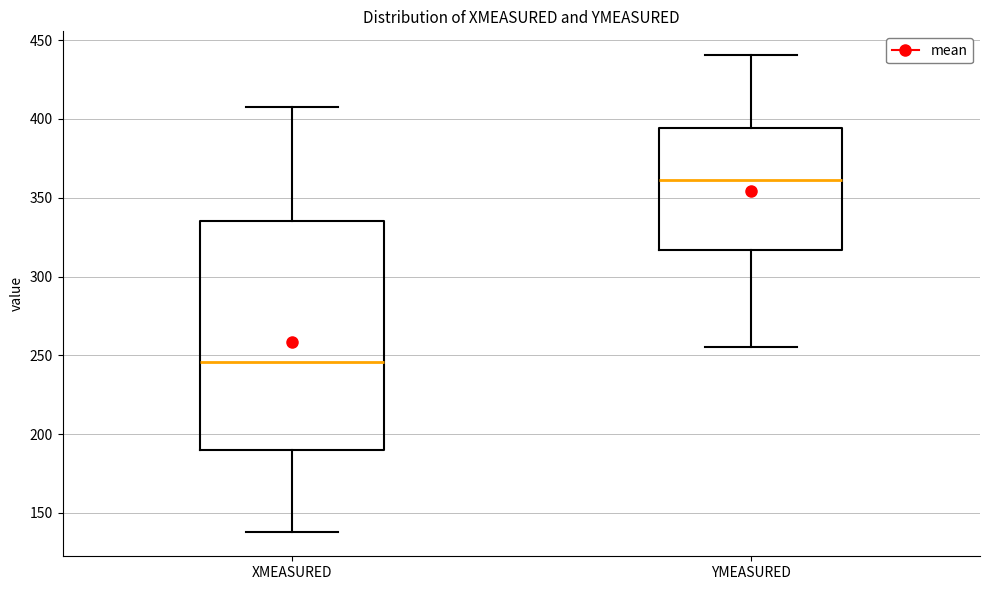

Where is the lower edge of the box for XMEASURED on the y-axis? The values are not printed on the chart, so give them approximately, as read against the axis.

190